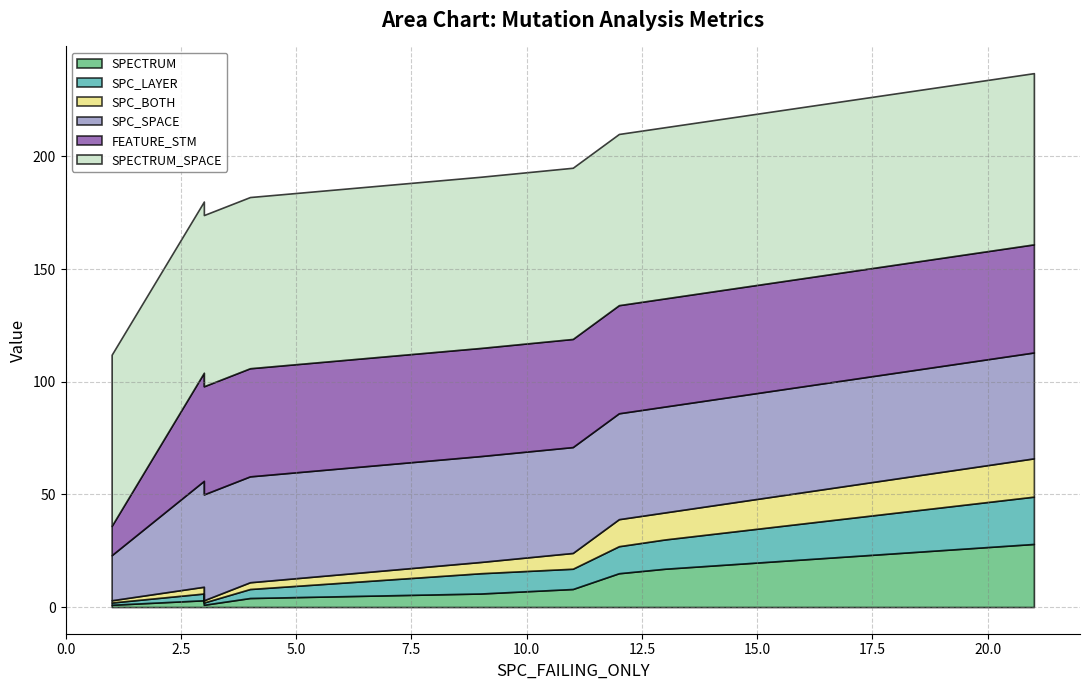

Rank the series at 4 from lowest to highest value.

SPC_BOTH, SPECTRUM, SPC_LAYER, SPC_SPACE, FEATURE_STM, SPECTRUM_SPACE